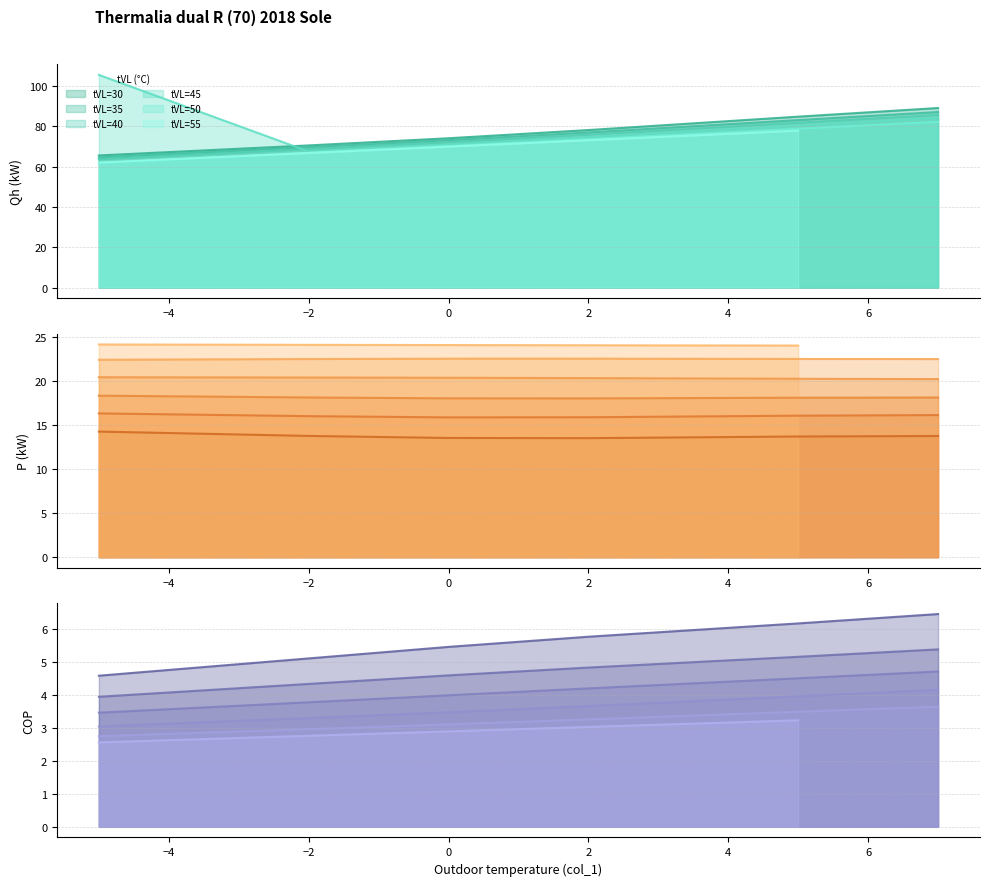

Which series has the widest spread of values?

Qh